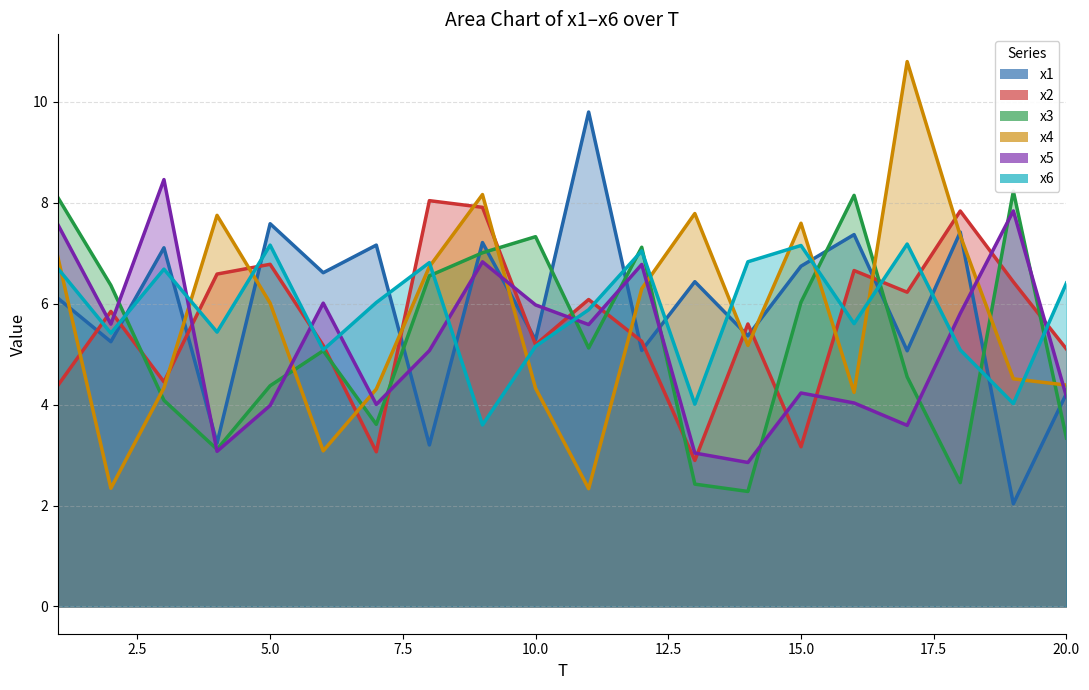

Reading left to right, extract all data points from this chart.

x1: 6.1	5.2	7.1	3.2	7.6	6.6	7.2	3.2	7.2	5.3	9.8	5.1	6.4	5.4	6.7	7.4	5.1	7.4	2.0	4.2
x2: 4.4	5.8	4.5	6.6	6.8	5.2	3.1	8.0	7.9	5.2	6.1	5.3	2.9	5.6	3.2	6.7	6.2	7.8	6.4	5.1
x3: 8.1	6.4	4.1	3.1	4.4	5.1	3.6	6.6	7.0	7.3	5.1	7.1	2.4	2.3	6.0	8.1	4.5	2.5	8.2	3.3
x4: 6.9	2.3	4.3	7.8	6.0	3.1	4.3	6.7	8.2	4.3	2.3	6.3	7.8	5.2	7.6	4.2	10.8	7.3	4.5	4.4
x5: 7.6	5.6	8.5	3.1	4.0	6.0	4.0	5.1	6.8	6.0	5.6	6.8	3.0	2.9	4.2	4.0	3.6	5.8	7.8	4.2
x6: 6.7	5.4	6.7	5.4	7.2	5.1	6.0	6.8	3.6	5.2	5.9	7.0	4.0	6.8	7.2	5.6	7.2	5.1	4.0	6.4